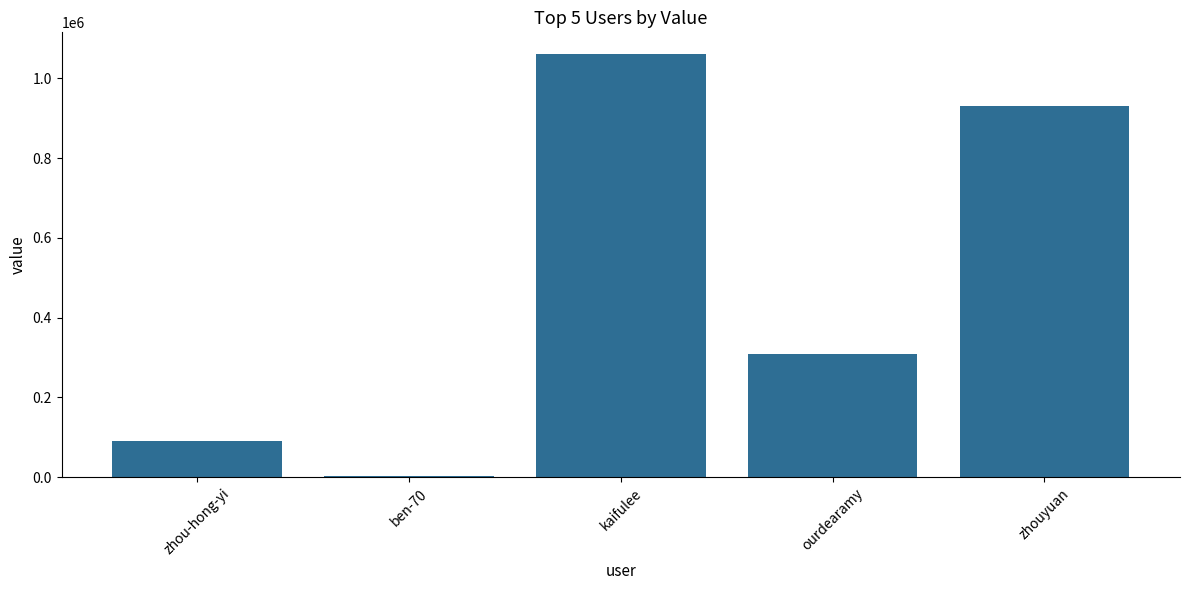

What is the sum of the values at kaifulee and zhouyuan?

1991716